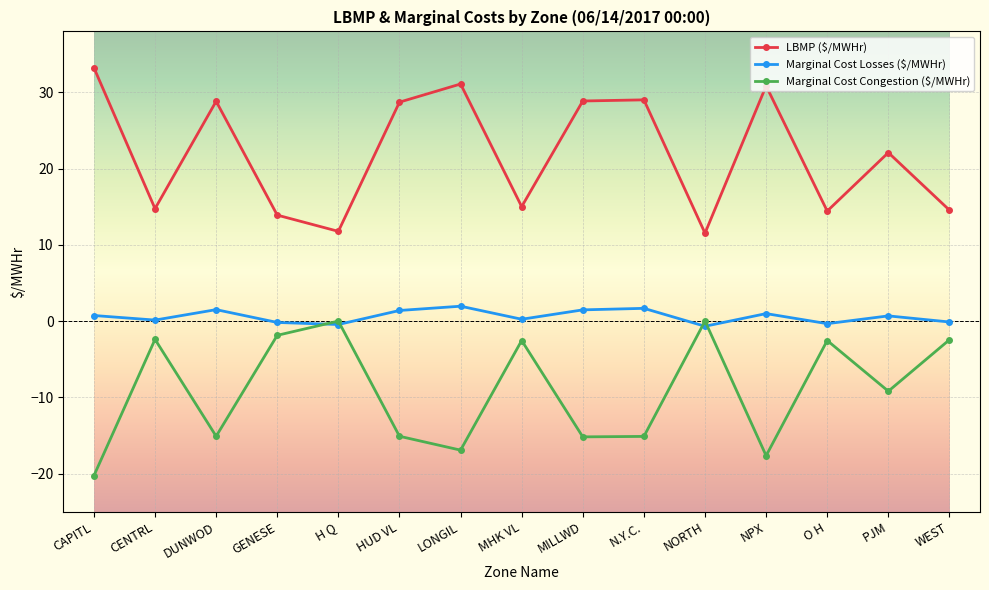

Which series ends up on top after the final intersection of Marginal Cost Congestion ($/MWHr) and Marginal Cost Losses ($/MWHr)?

Marginal Cost Losses ($/MWHr)